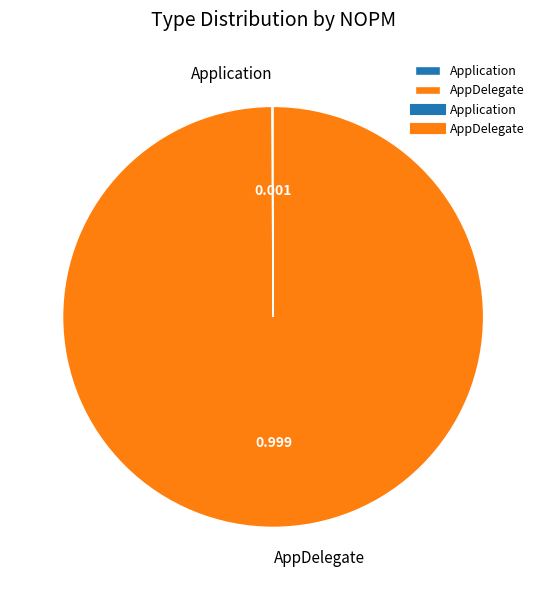

Is there any slice that represents more than half of the pie?

Yes